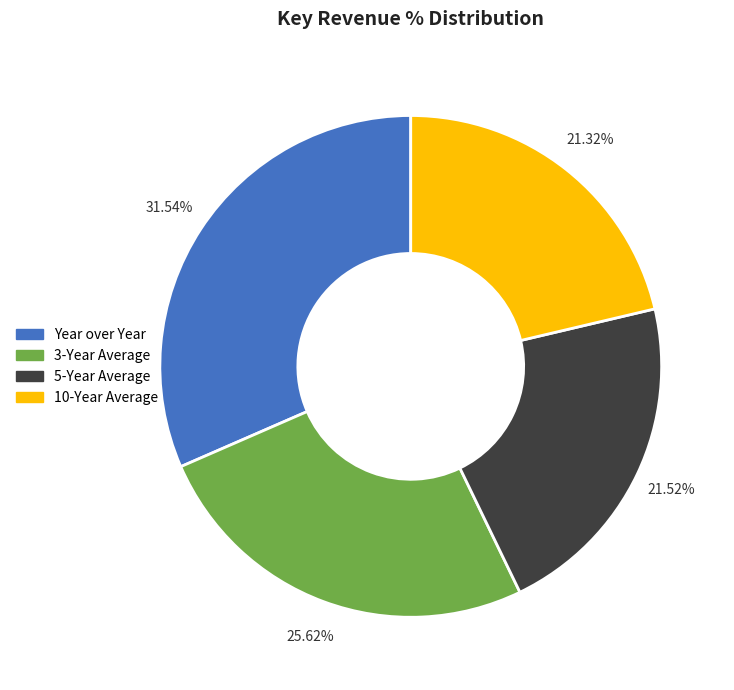

How many segments does this pie chart have?

4